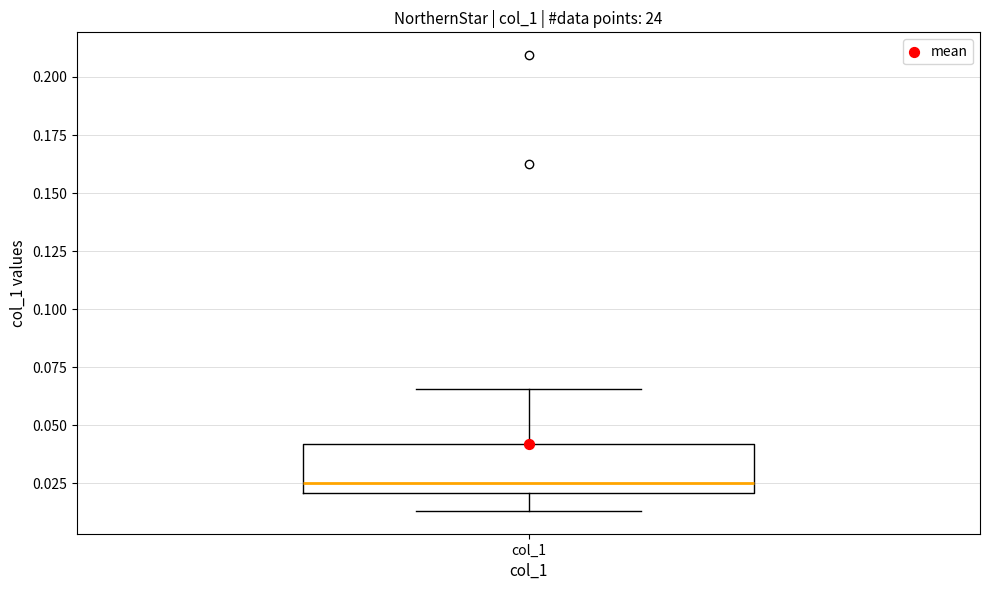

Transcribe this box plot: give where the median line is, the range the box spans, and where the two whiskers end, as read against the y-axis. The values are not printed on the chart, so give them approximately, as read against the axis.

median 0.025, box 0.020 to 0.040, whiskers 0.015 to 0.065